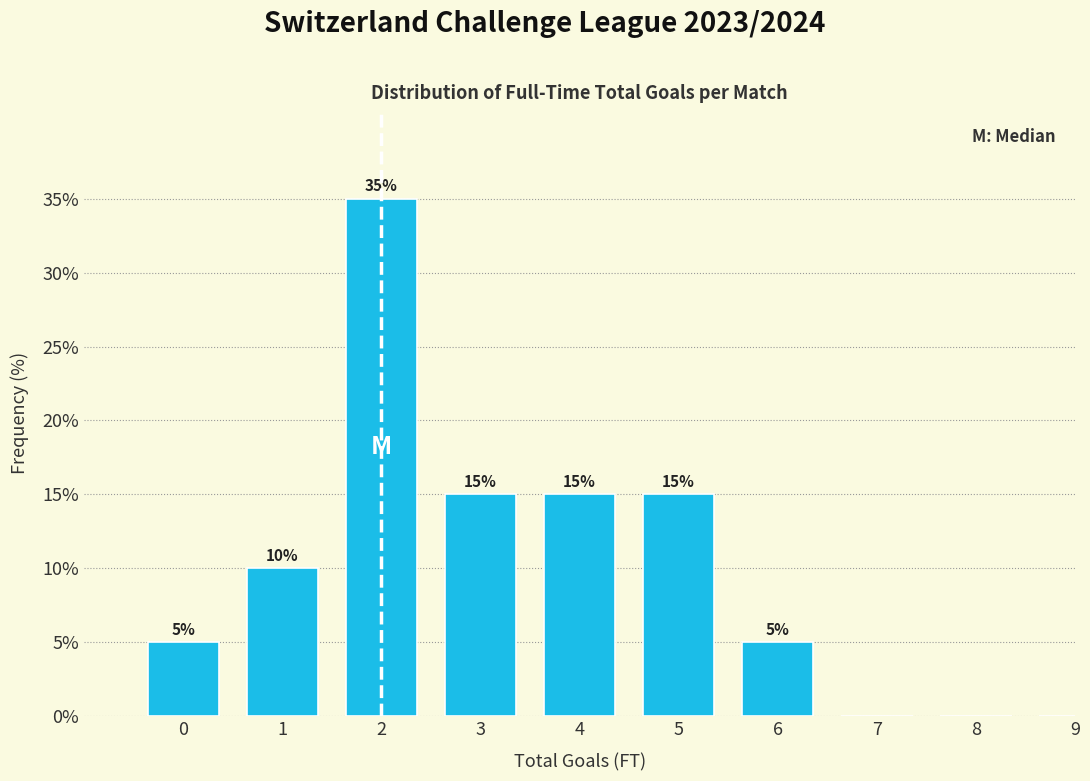

Reading left to right, list all the values displayed in this chart.

0=5	1=10	2=35	3=15	4=15	5=15	6=5	7=0	8=0	9=0